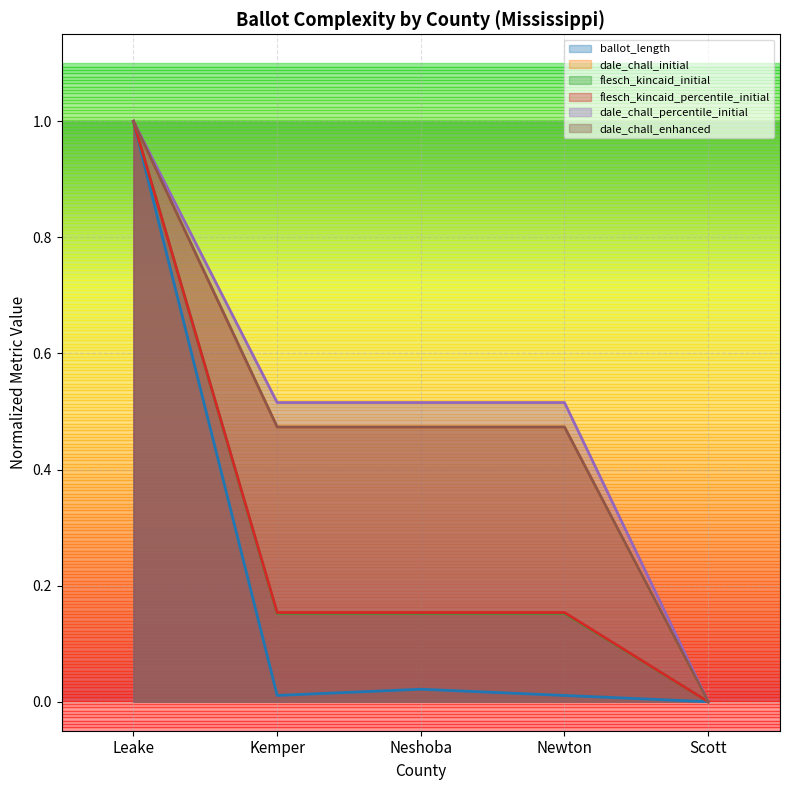

List the labels in order of dale_chall_percentile_initial value, largest first.

Leake, Kemper, Neshoba, Newton, Scott